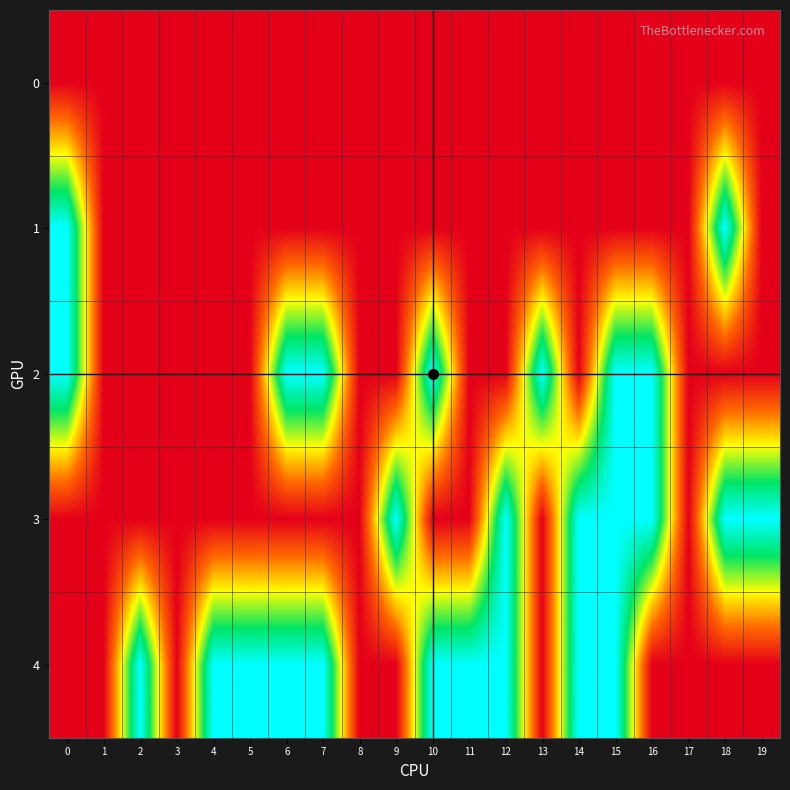

List the series in order of their peak value, lowest first.

0, 1, 2, 3, 4